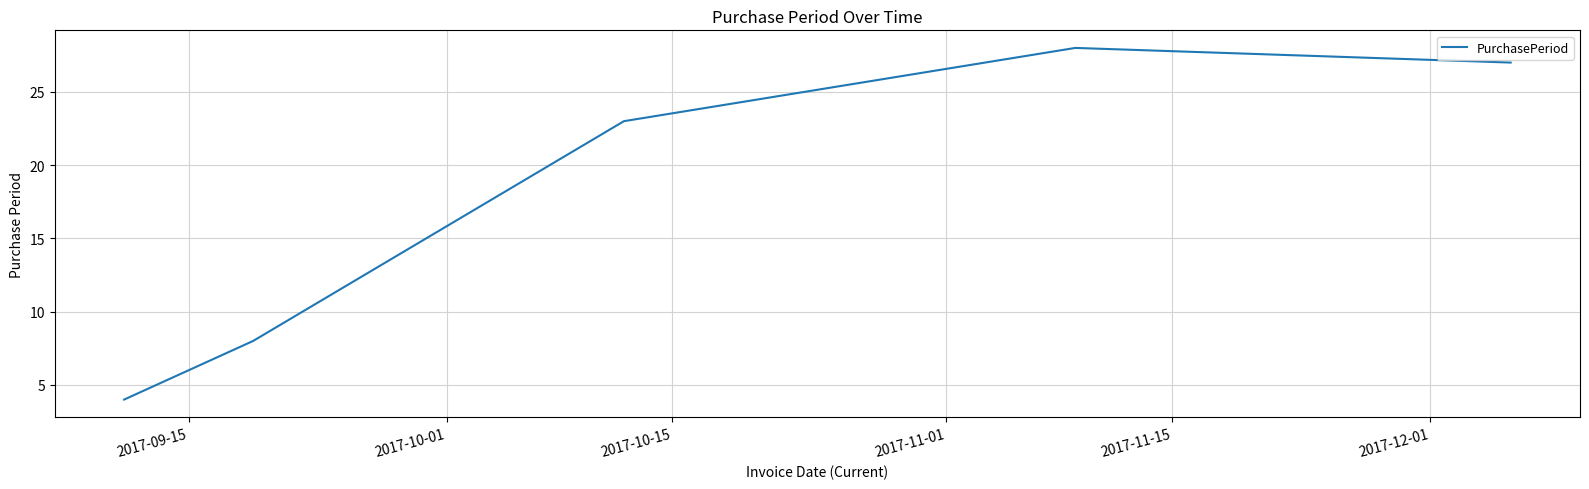

True or false: the data has more than 2 interior local peaks.

False